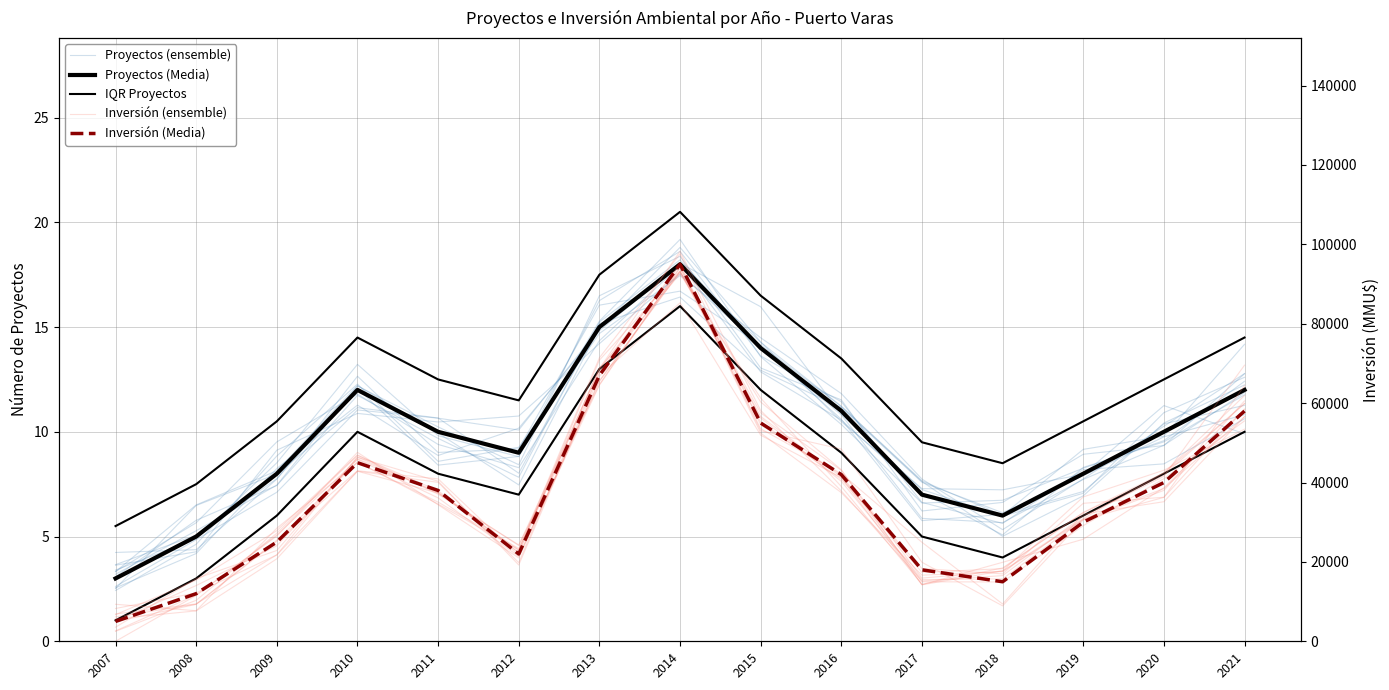

What is the difference between the maximum and minimum values in the Inversión (ensemble) series?

87904.5